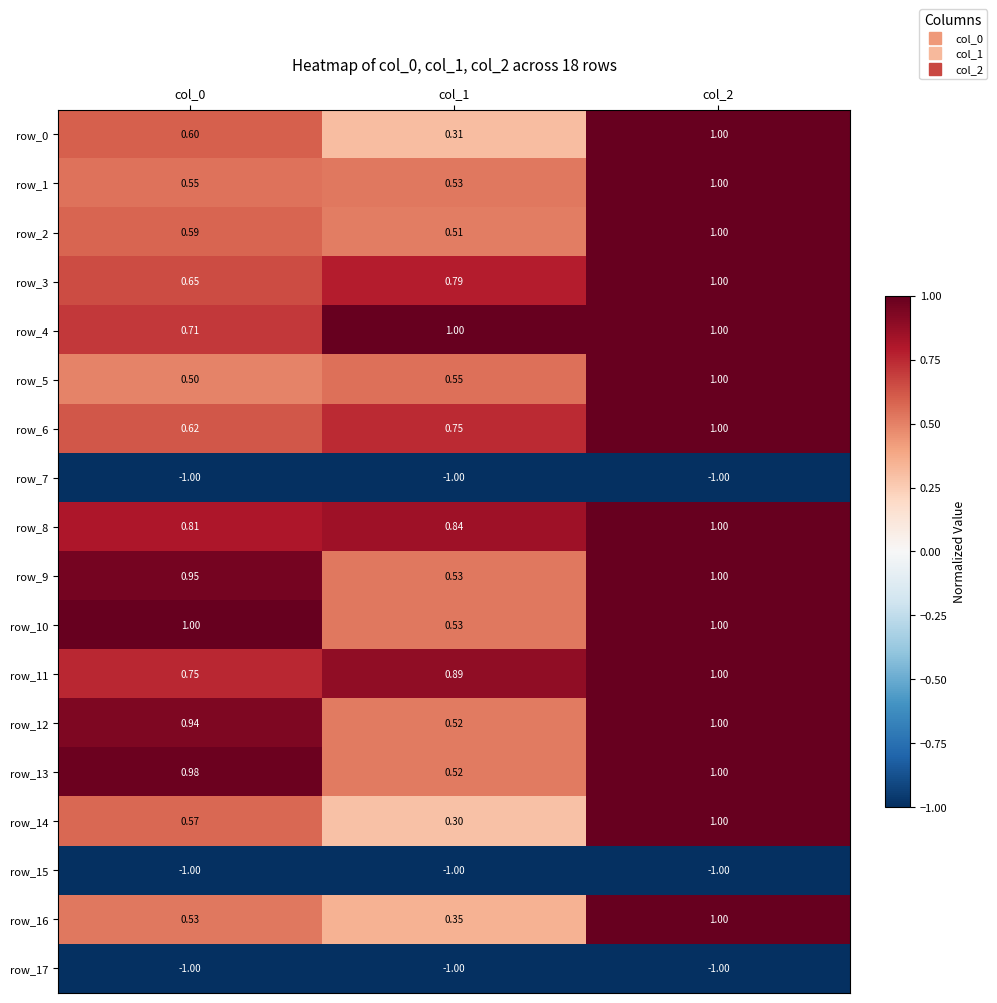

Reading right to left, list all the values displayed in this chart.

row_0: col_2=1.0	col_1=0.3	col_0=0.6
row_1: col_2=1.0	col_1=0.5	col_0=0.5
row_2: col_2=1.0	col_1=0.5	col_0=0.6
row_3: col_2=1.0	col_1=0.8	col_0=0.7
row_4: col_2=1.0	col_1=1.0	col_0=0.7
row_5: col_2=1.0	col_1=0.5	col_0=0.5
row_6: col_2=1.0	col_1=0.7	col_0=0.6
row_7: col_2=-1.0	col_1=-1.0	col_0=-1.0
row_8: col_2=1.0	col_1=0.8	col_0=0.8
row_9: col_2=1.0	col_1=0.5	col_0=1.0
row_10: col_2=1.0	col_1=0.5	col_0=1.0
row_11: col_2=1.0	col_1=0.9	col_0=0.8
row_12: col_2=1.0	col_1=0.5	col_0=0.9
row_13: col_2=1.0	col_1=0.5	col_0=1.0
row_14: col_2=1.0	col_1=0.3	col_0=0.6
row_15: col_2=-1.0	col_1=-1.0	col_0=-1.0
row_16: col_2=1.0	col_1=0.3	col_0=0.5
row_17: col_2=-1.0	col_1=-1.0	col_0=-1.0